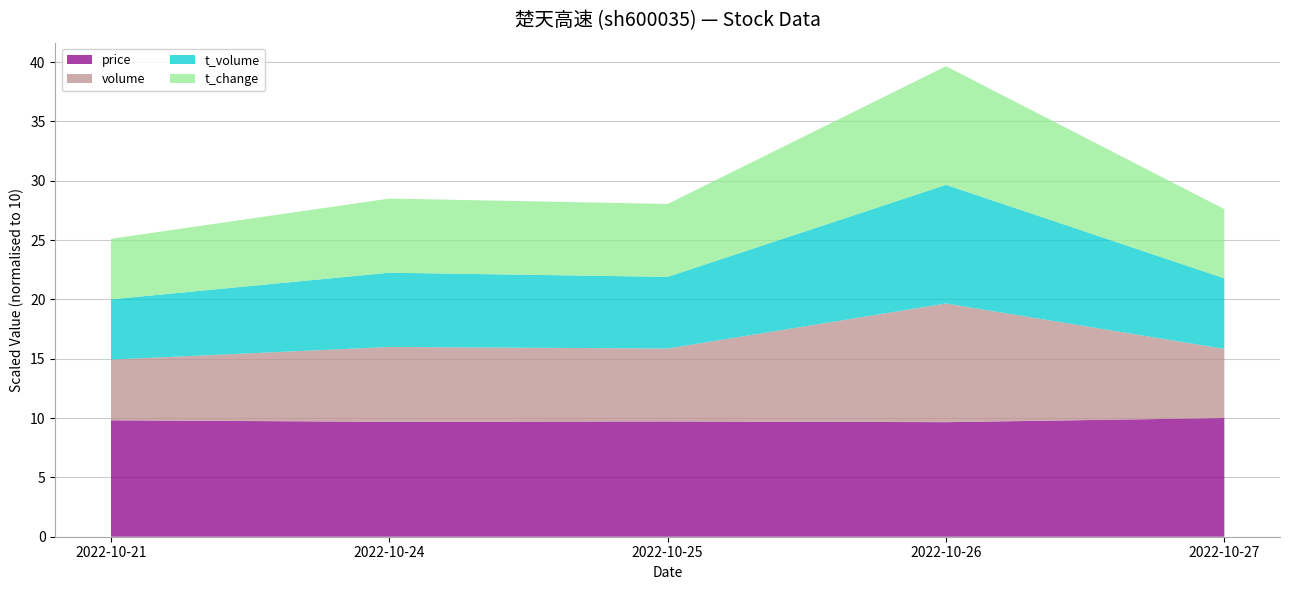

Reading left to right, what are all the values shown in this chart?

price: 2022-10-21=3.1	2022-10-24=3.1	2022-10-25=3.1	2022-10-26=3.1	2022-10-27=3.2
volume: 2022-10-21=78666.0	2022-10-24=97003.0	2022-10-25=94485.0	2022-10-26=153773.0	2022-10-27=89695.0
t_volume: 2022-10-21=2446.0	2022-10-24=3013.0	2022-10-25=2908.0	2022-10-26=4817.0	2022-10-27=2862.0
t_change: 2022-10-21=0.5	2022-10-24=0.6	2022-10-25=0.6	2022-10-26=1.0	2022-10-27=0.6